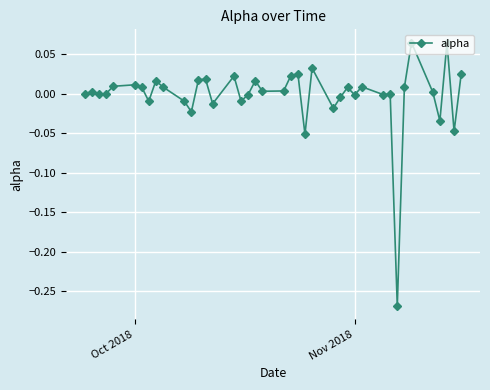

How many lines are shown in the chart?

1